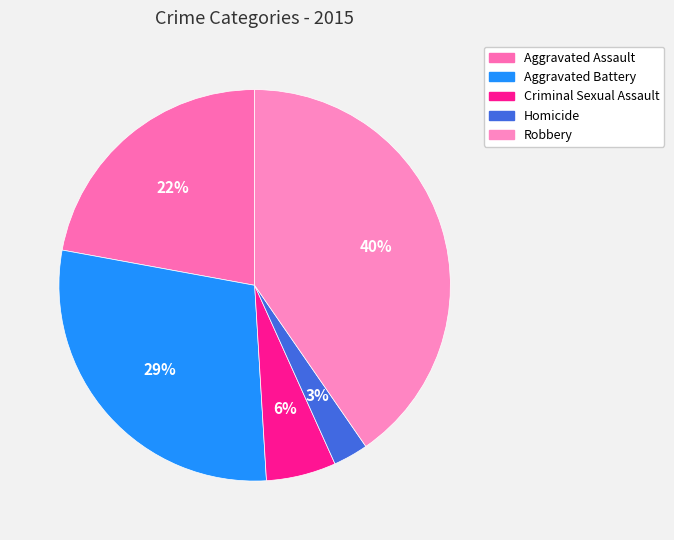

Does any single category account for the majority?

No